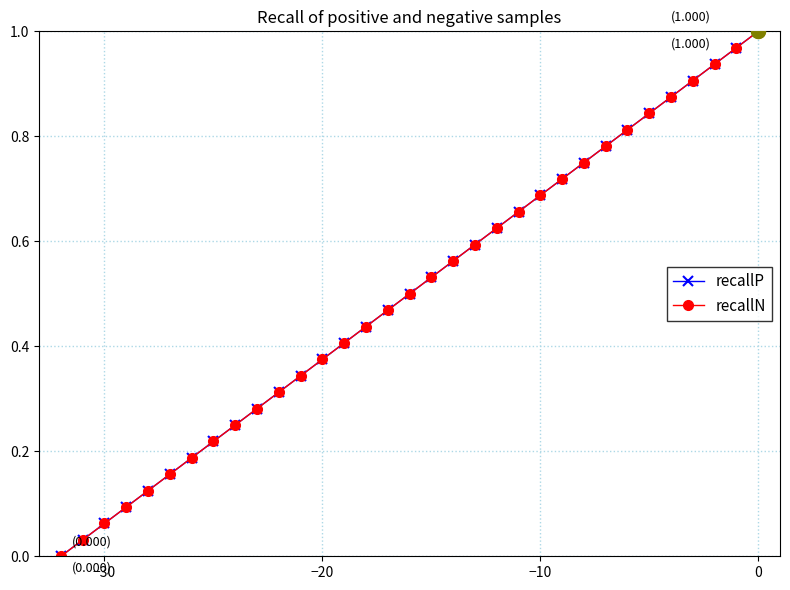

Does the chart have visible grid lines?

Yes